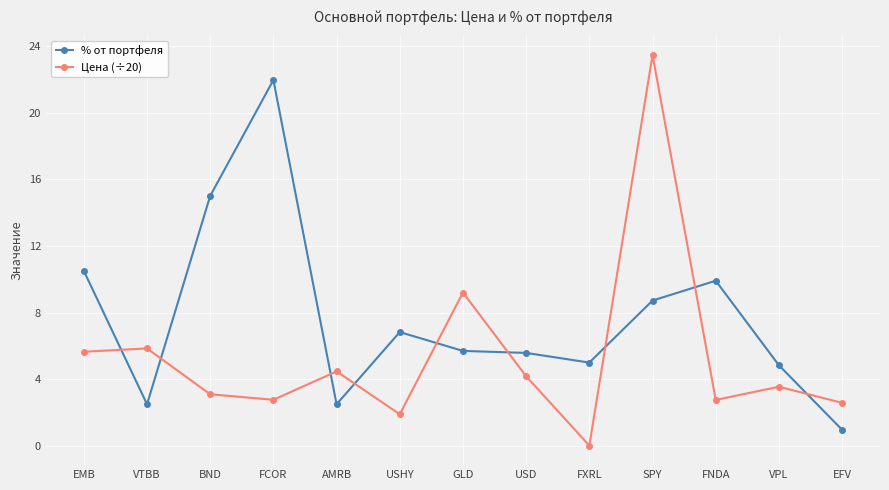

What position from the left is EMB?

1